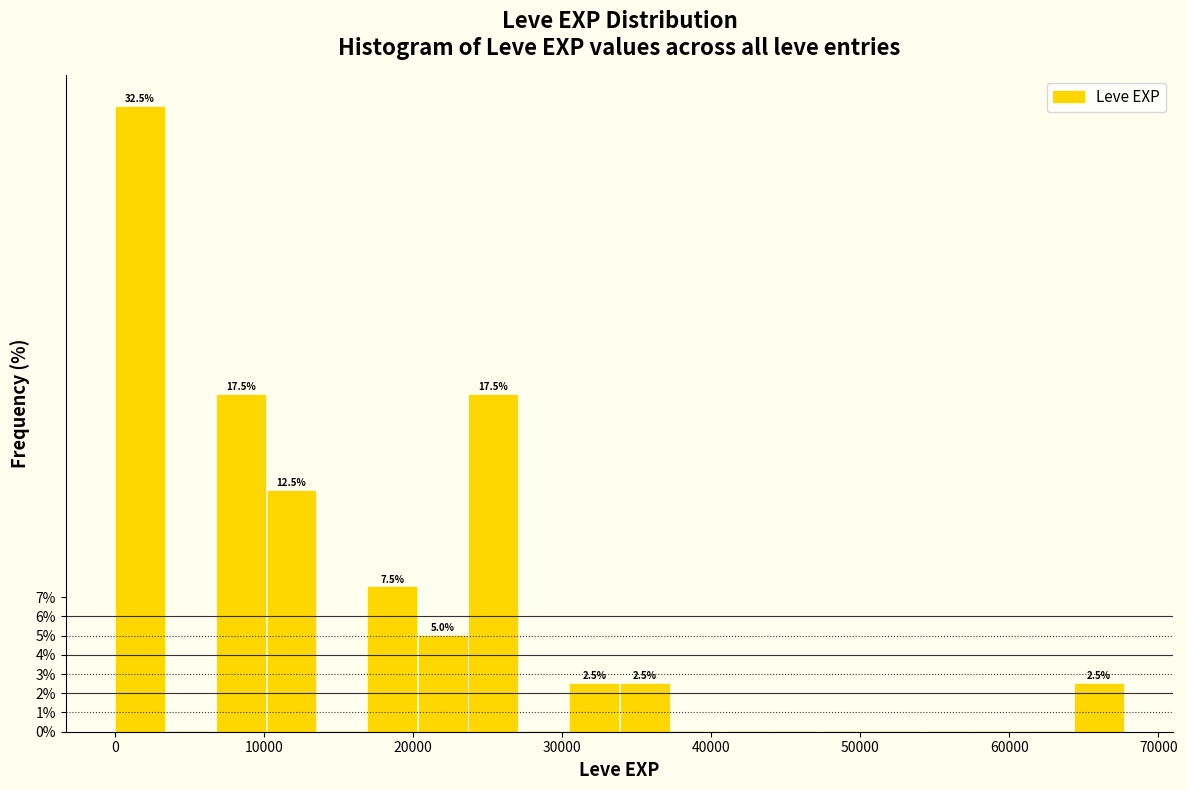

Around what value on the x-axis is the tallest bar? Give the approximate position of its centre, as read against the axis.

2000